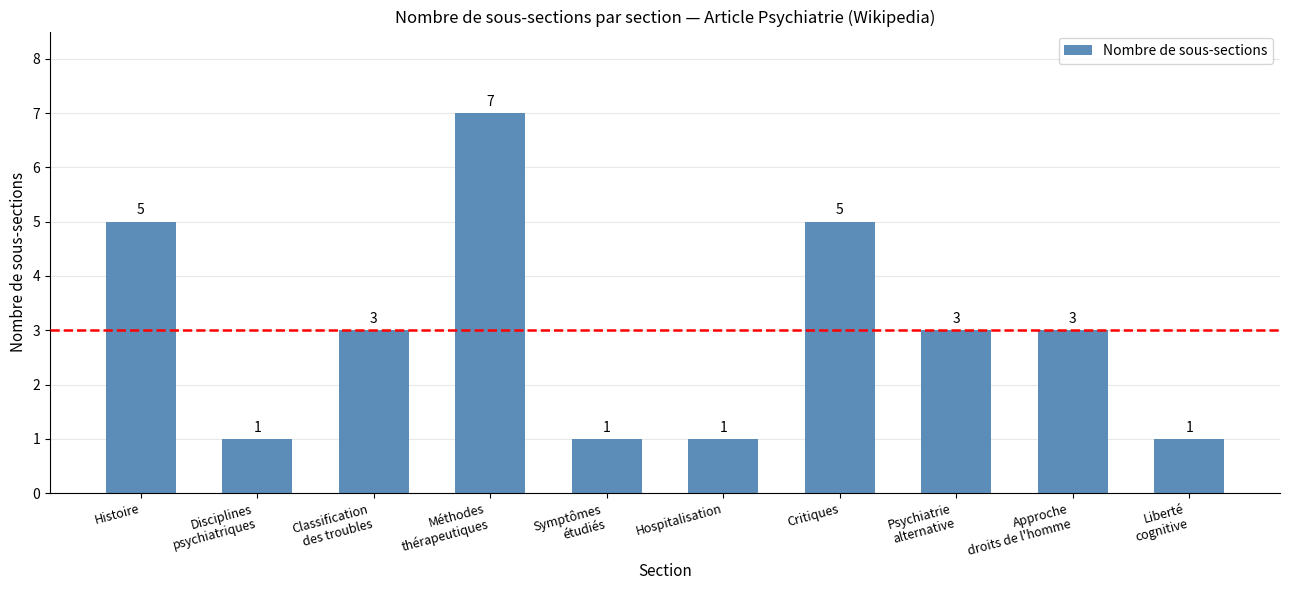

What is the change in value from Histoire to Hospitalisation?

-4